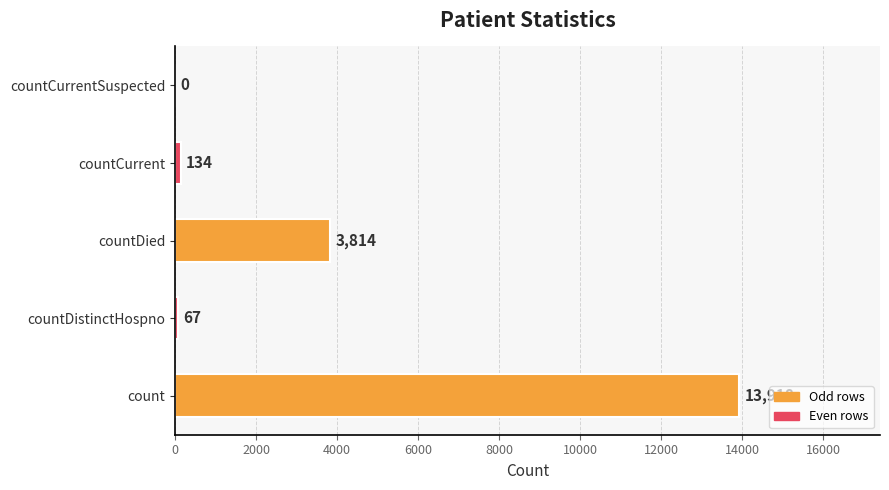

Reading bottom to top, transcribe all the data shown in this chart.

count=13918	countDistinctHospno=67	countDied=3814	countCurrent=134	countCurrentSuspected=0